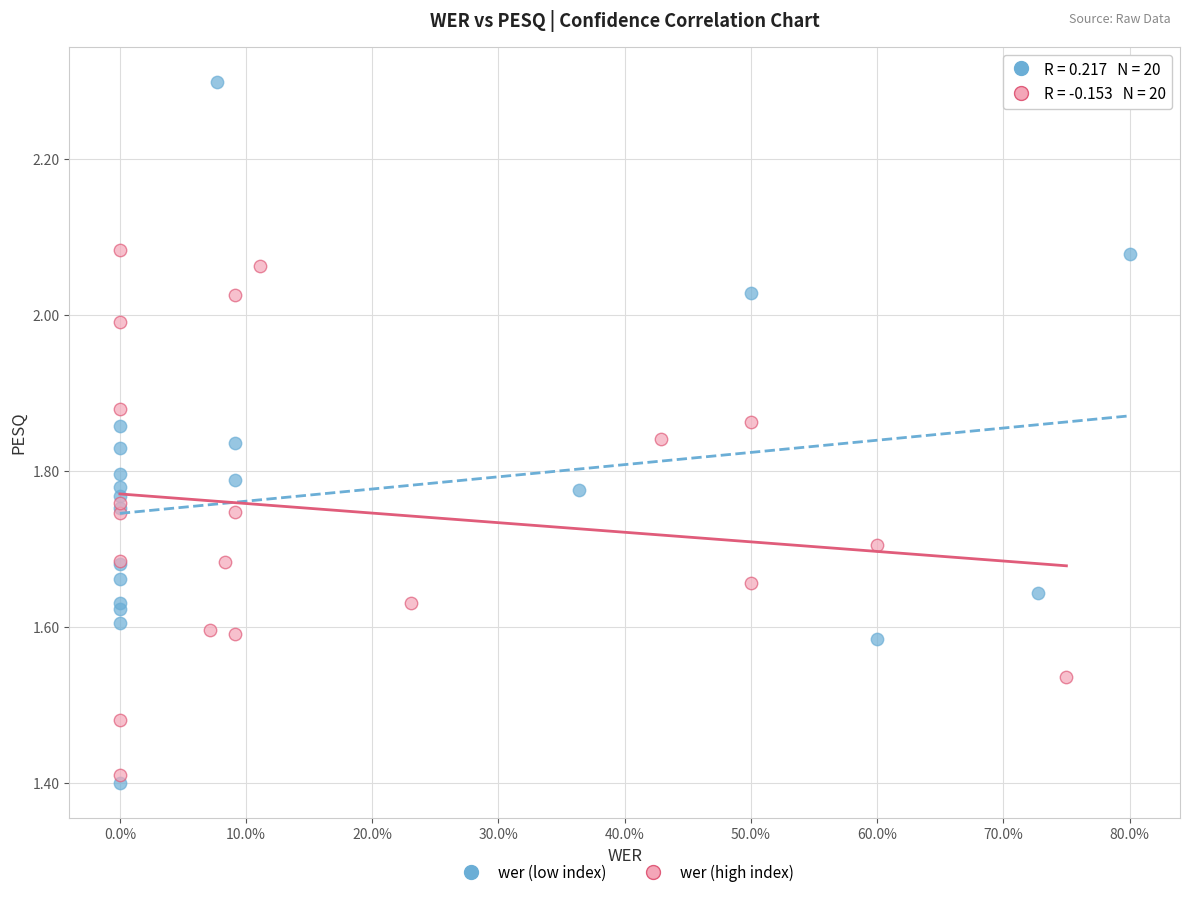

Which series reaches the maximum Y coordinate?

wer (low index)